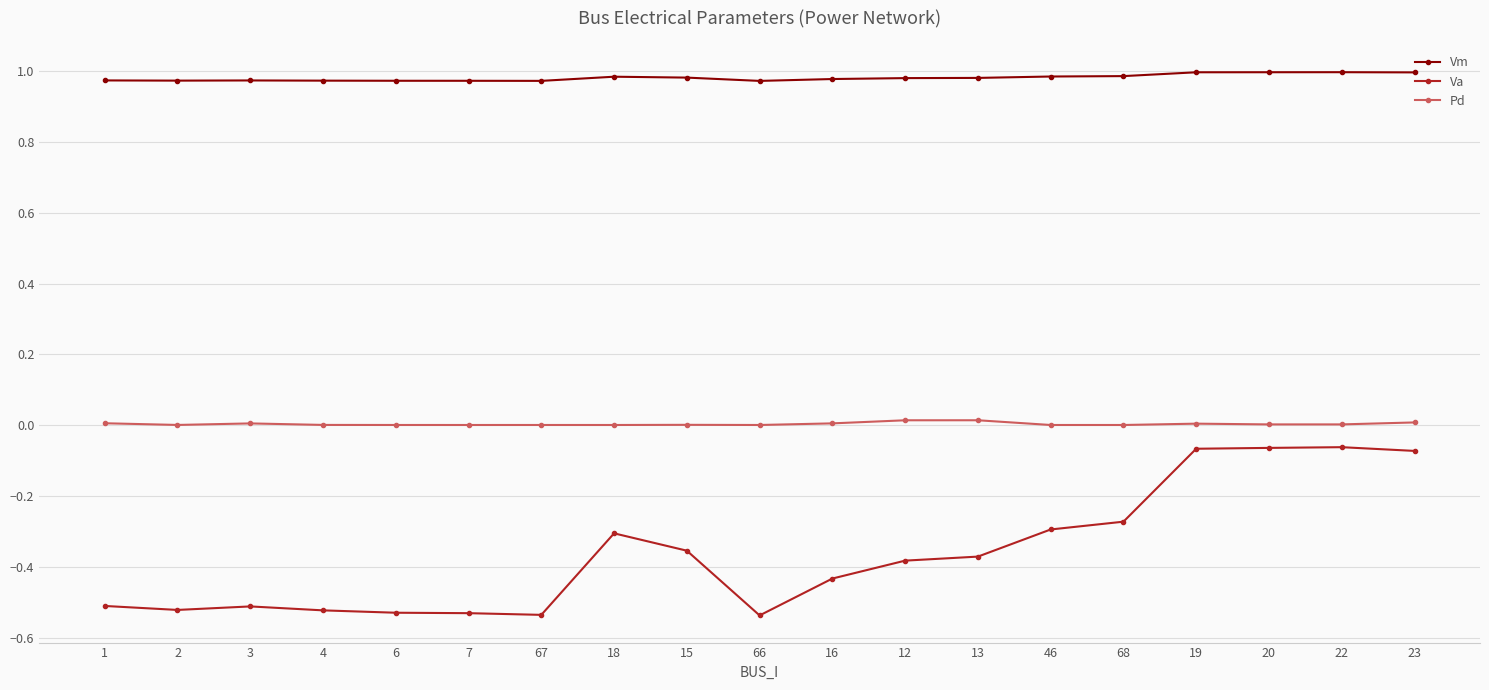

Rank the series at 4 from highest to lowest value.

Vm, Pd, Va